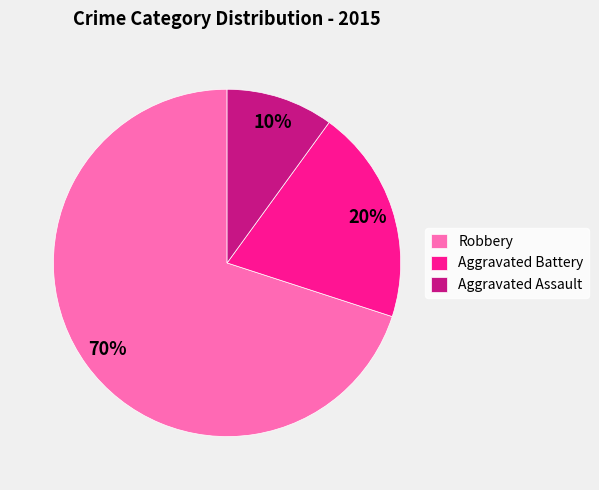

To the nearest percent, what portion does Aggravated Assault represent?

10%